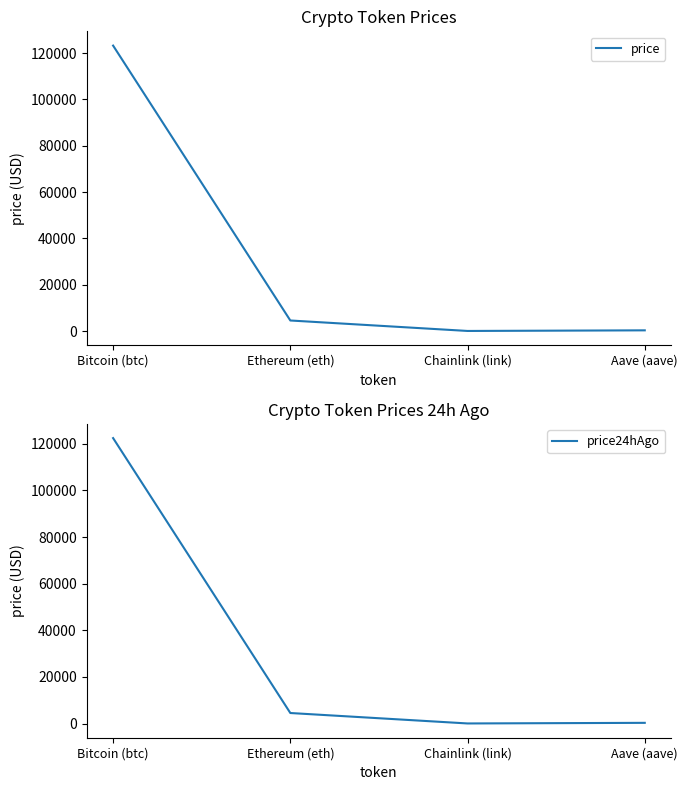

Rank the series at Ethereum (eth) from highest to lowest value.

price, price24hAgo